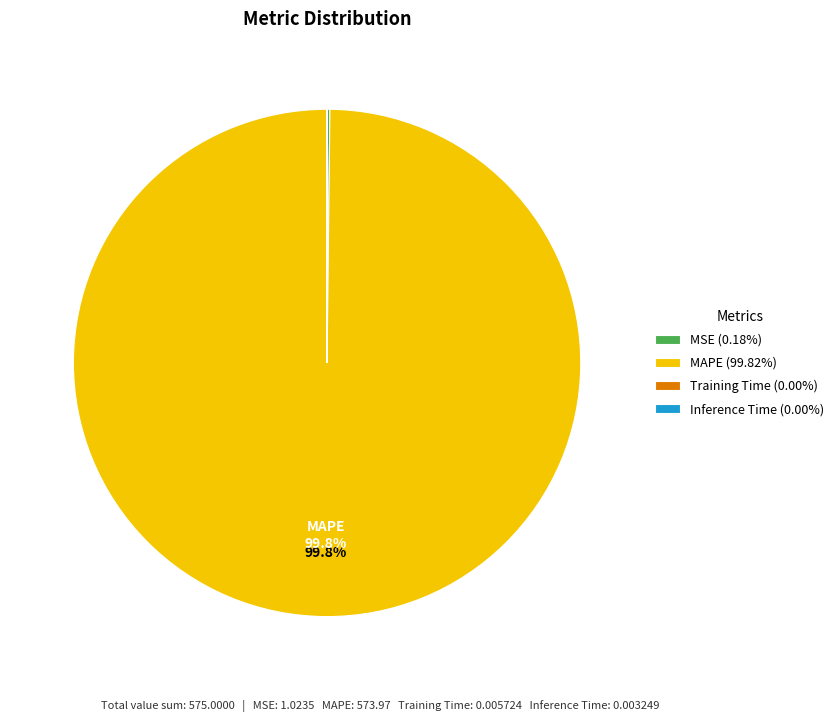

Is there a majority slice in this chart?

Yes